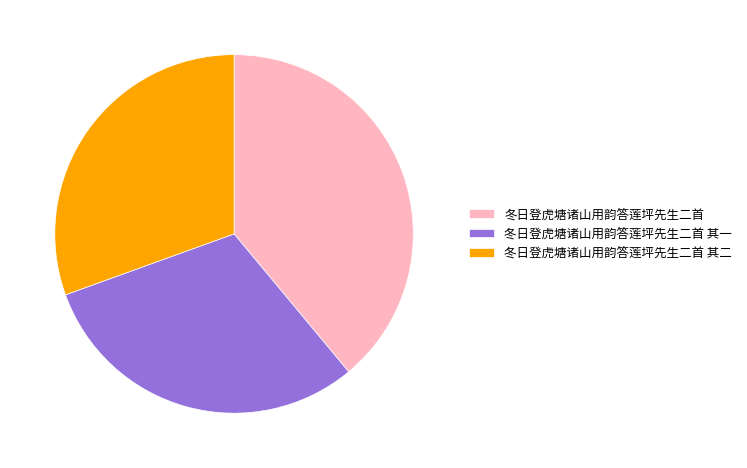

Count the number of slices in the pie.

3